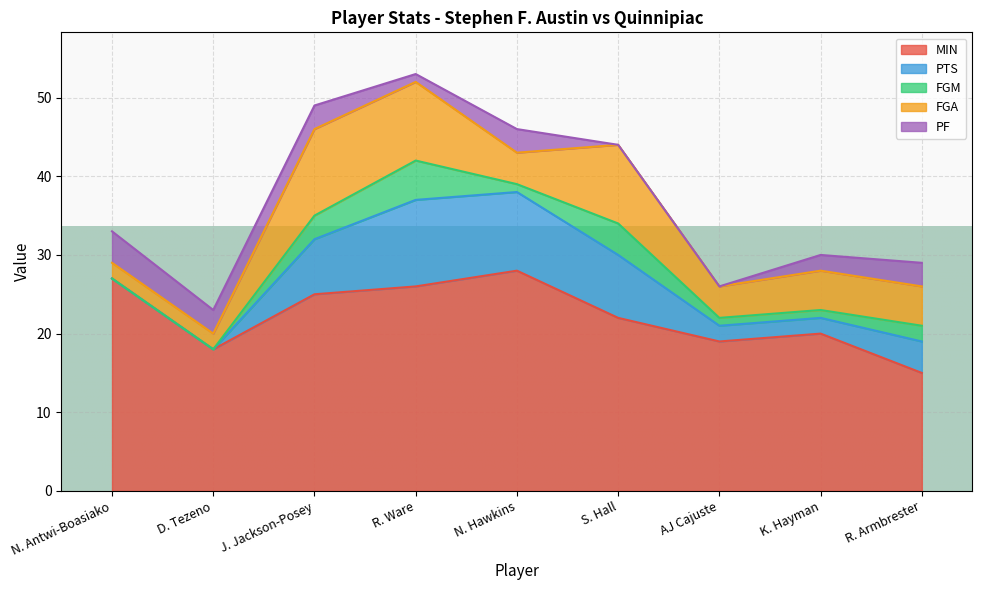

What is the approximate value of PF at K. Hayman?

2